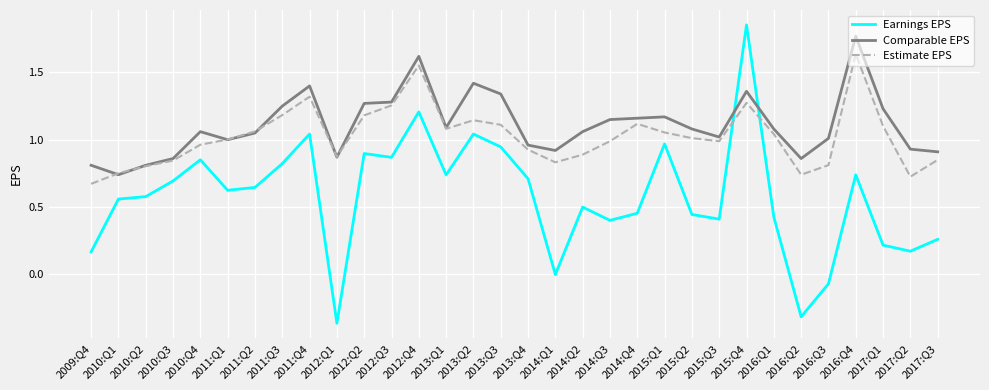

What is the sum of the Estimate EPS values at 2011:Q1 and 2011:Q4?

2.3